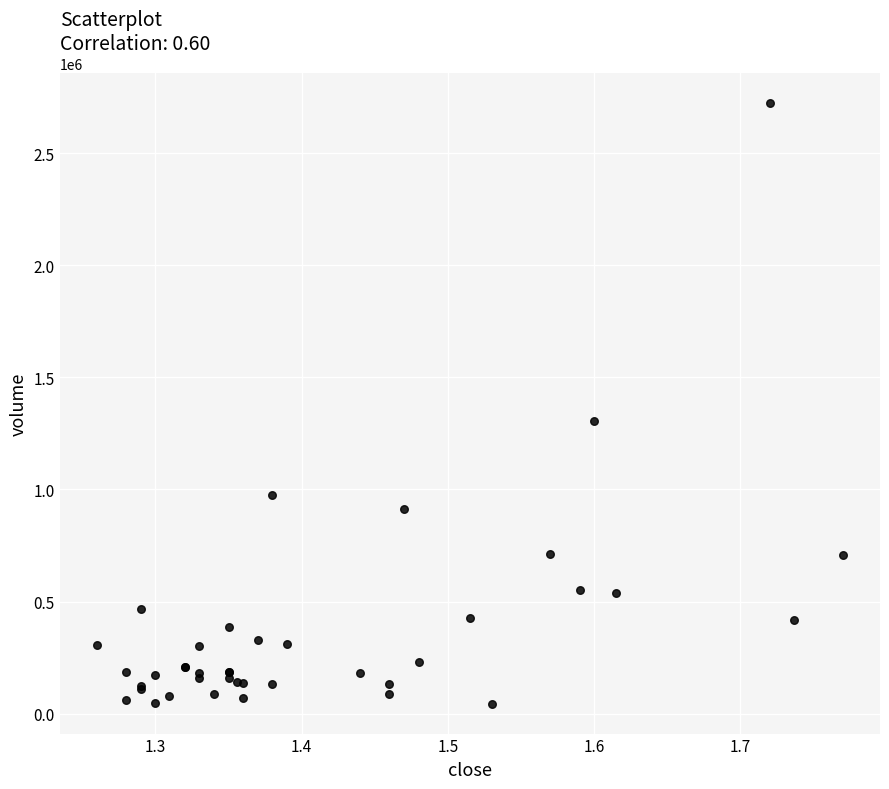

What Y value in the scatter plot is closest to 1385249?

1306300